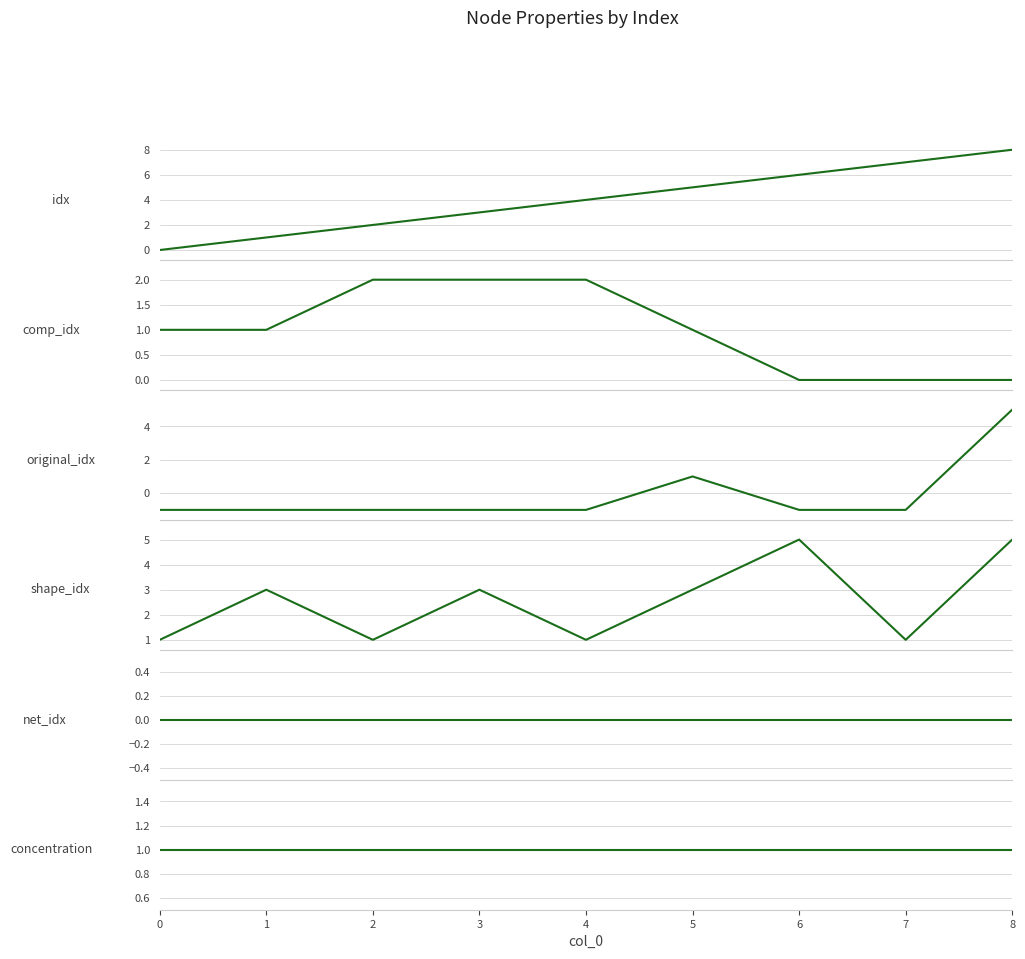

Which series has the largest range (max minus min)?

idx